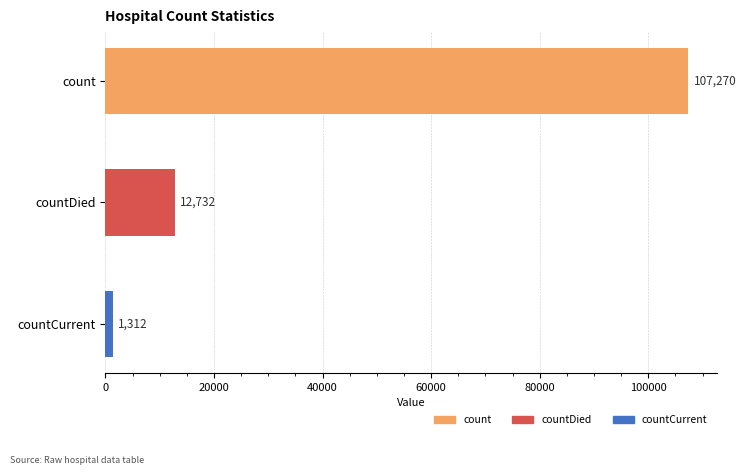

What is the difference between the maximum and minimum values?

105958